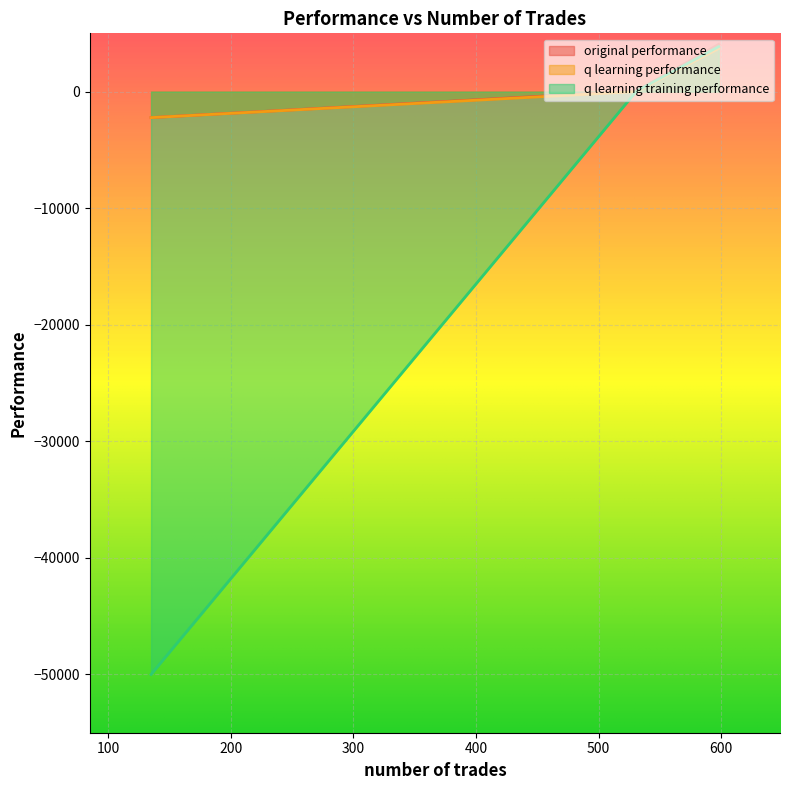

Reading left to right, extract all data points from this chart.

original performance: 52.3	4054.5	-2228.3
q learning performance: 1.6	3698.7	-2231.4
q learning training performance: 50.2	3862.2	-50000.0